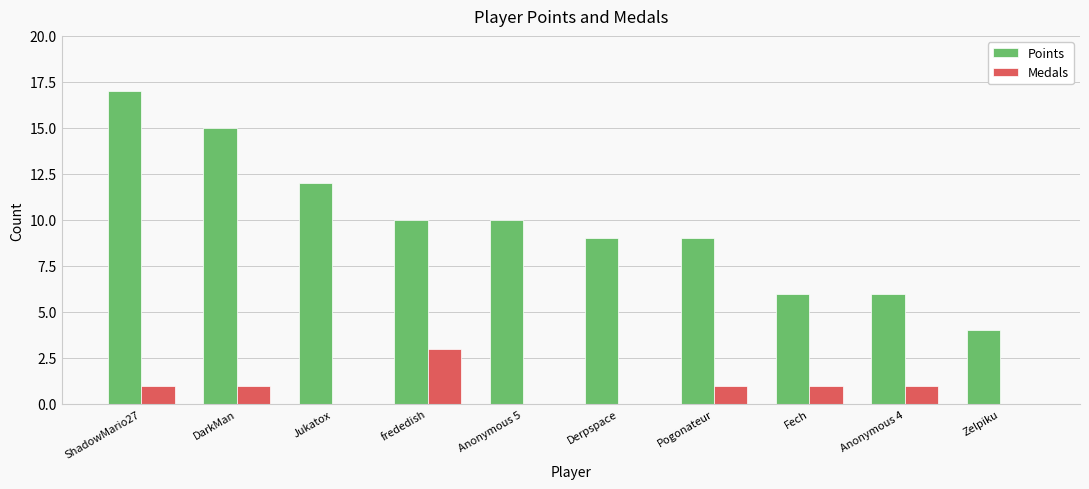

Between Anonymous 5 and Derpspace, which series saw the biggest shift?

Points